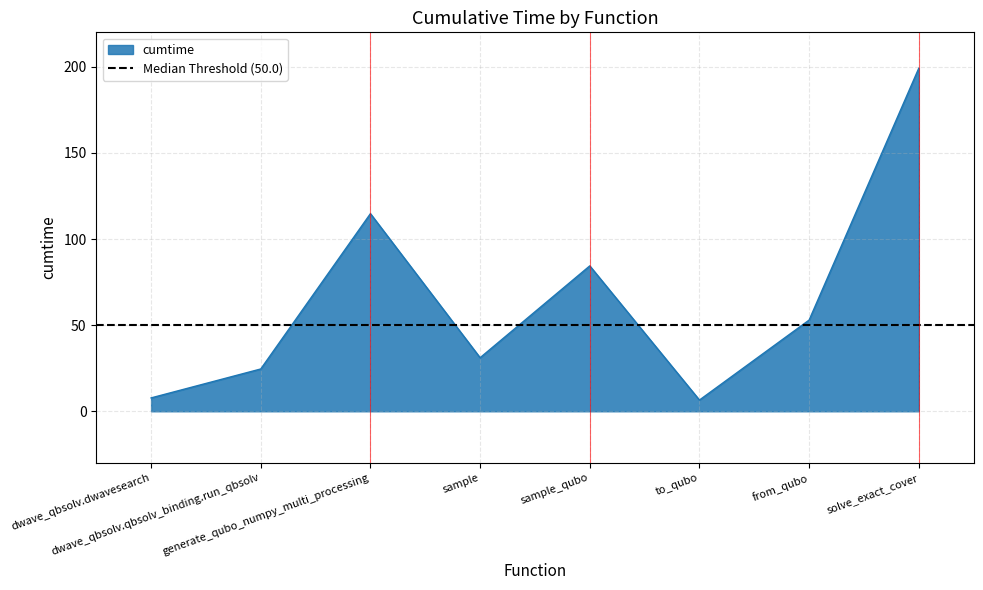

Is it true that the value at solve_exact_cover is 328.4?

False